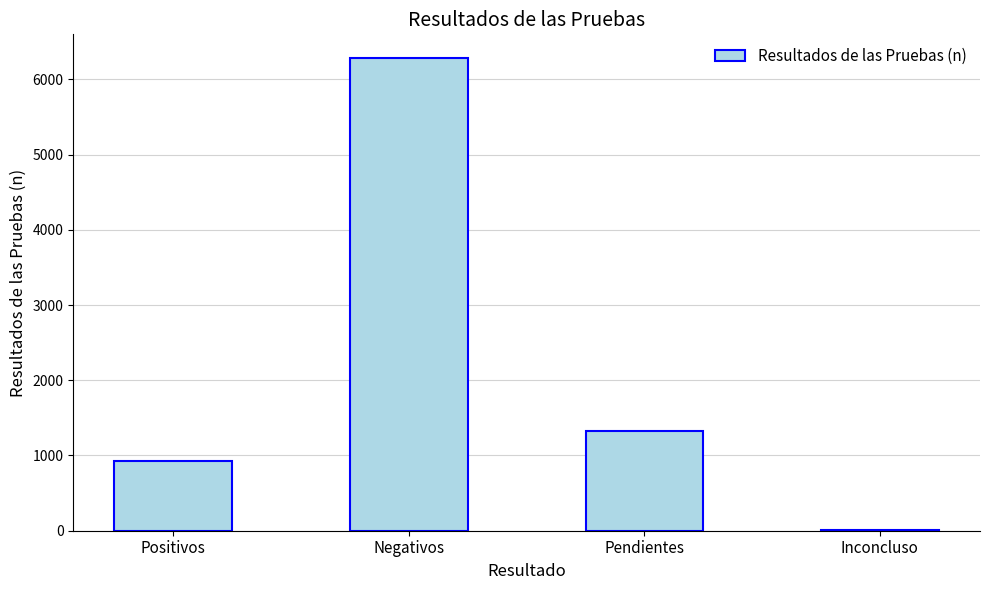

At which label does the data first exceed 1322?

Negativos